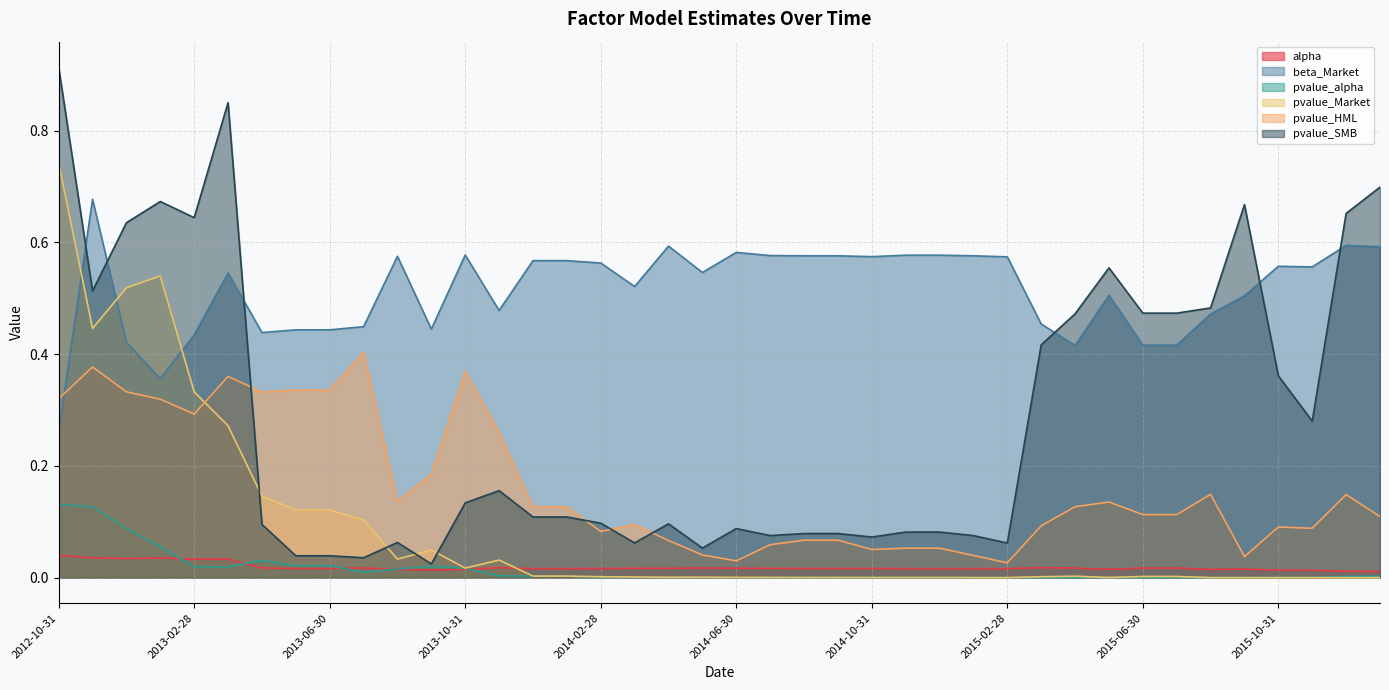

What is the difference between the highest and lowest values at 2015-06-30?

0.5